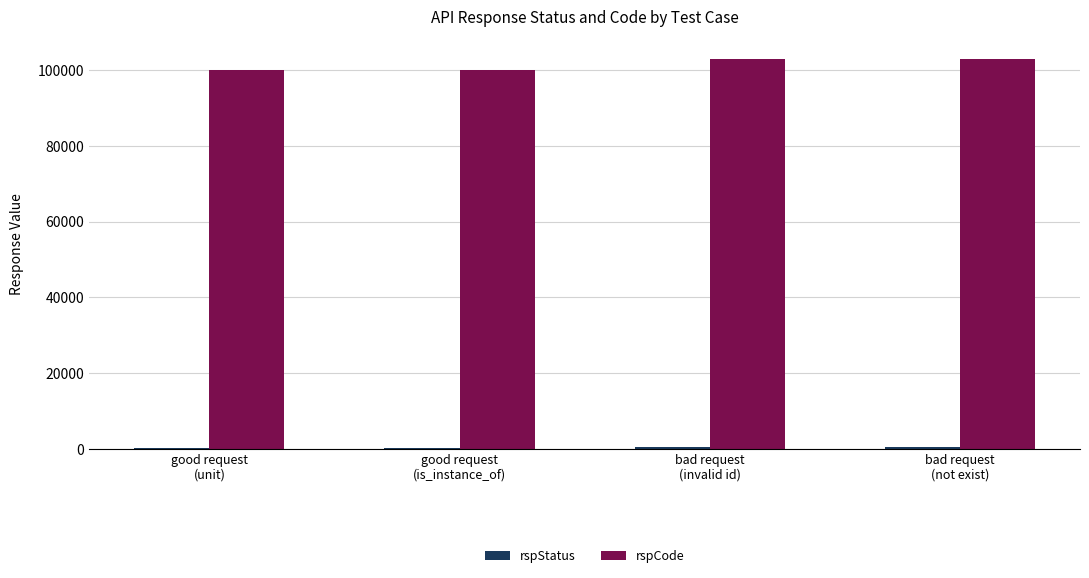

What is the maximum value for rspCode?

103000